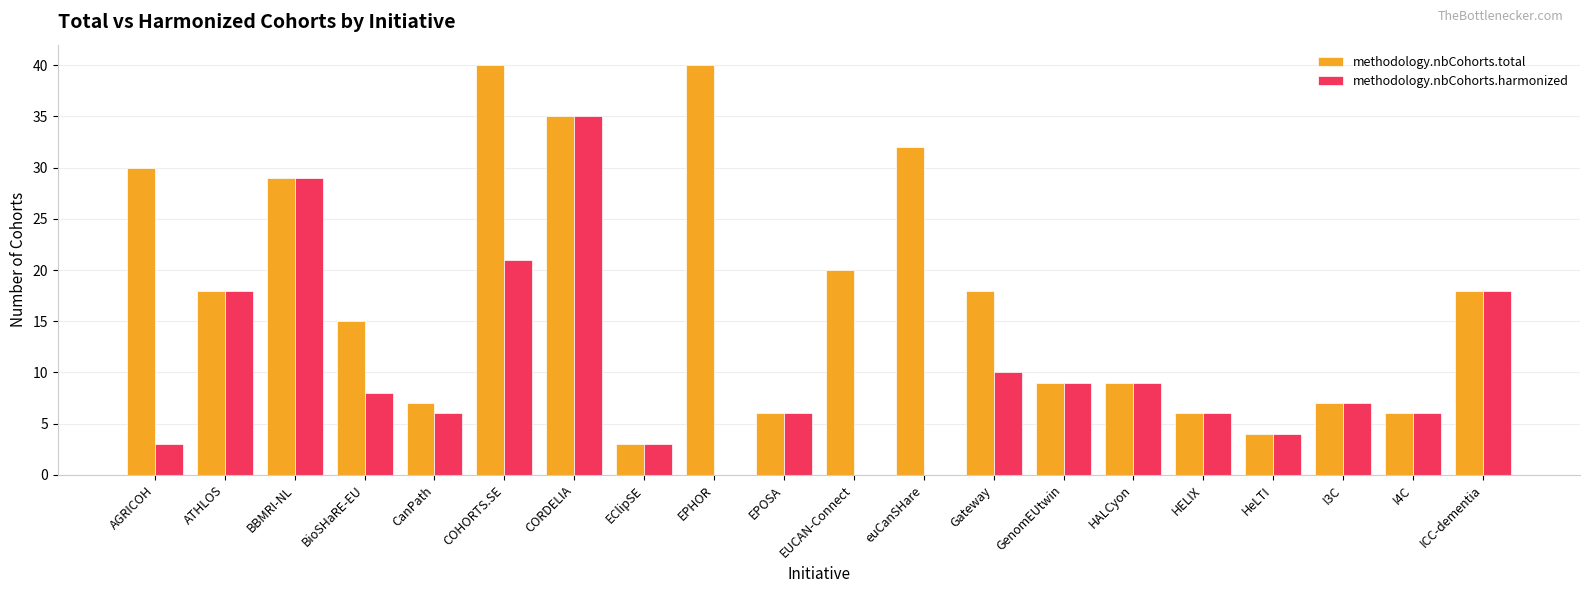

What is the total value across all series at I4C?

12